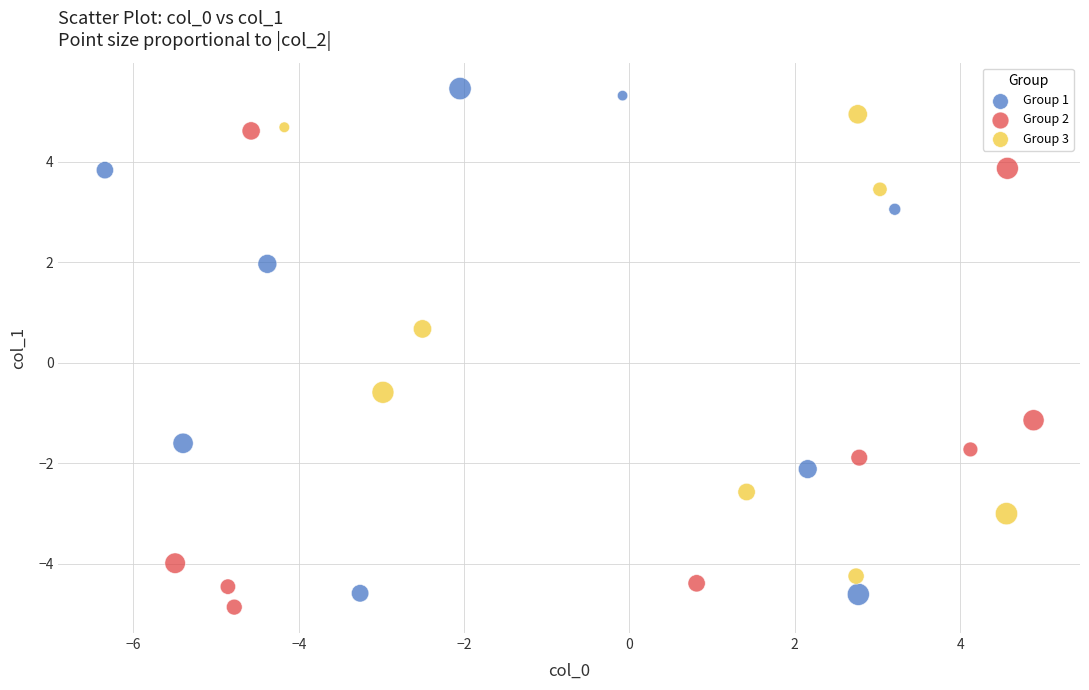

Which series has the largest Y range (max minus min)?

Group 1